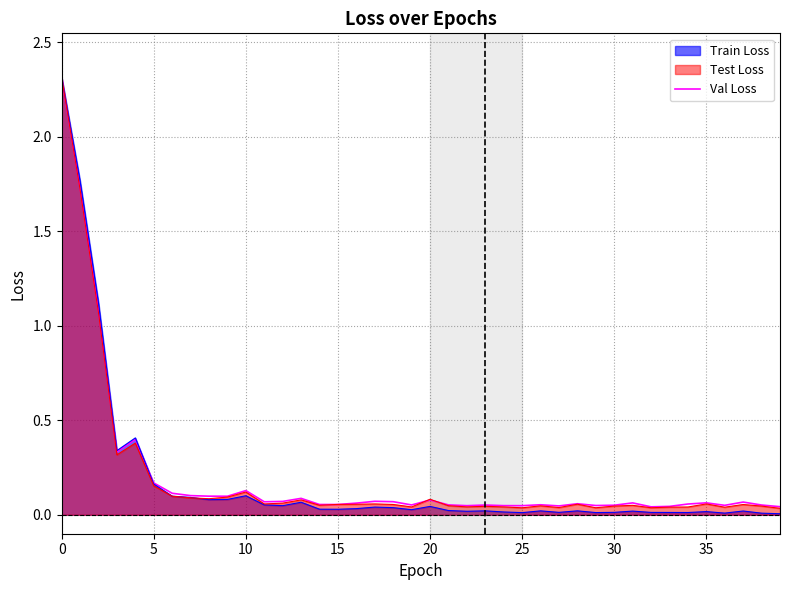

Is it true that the value at 11 is 0.1?

True